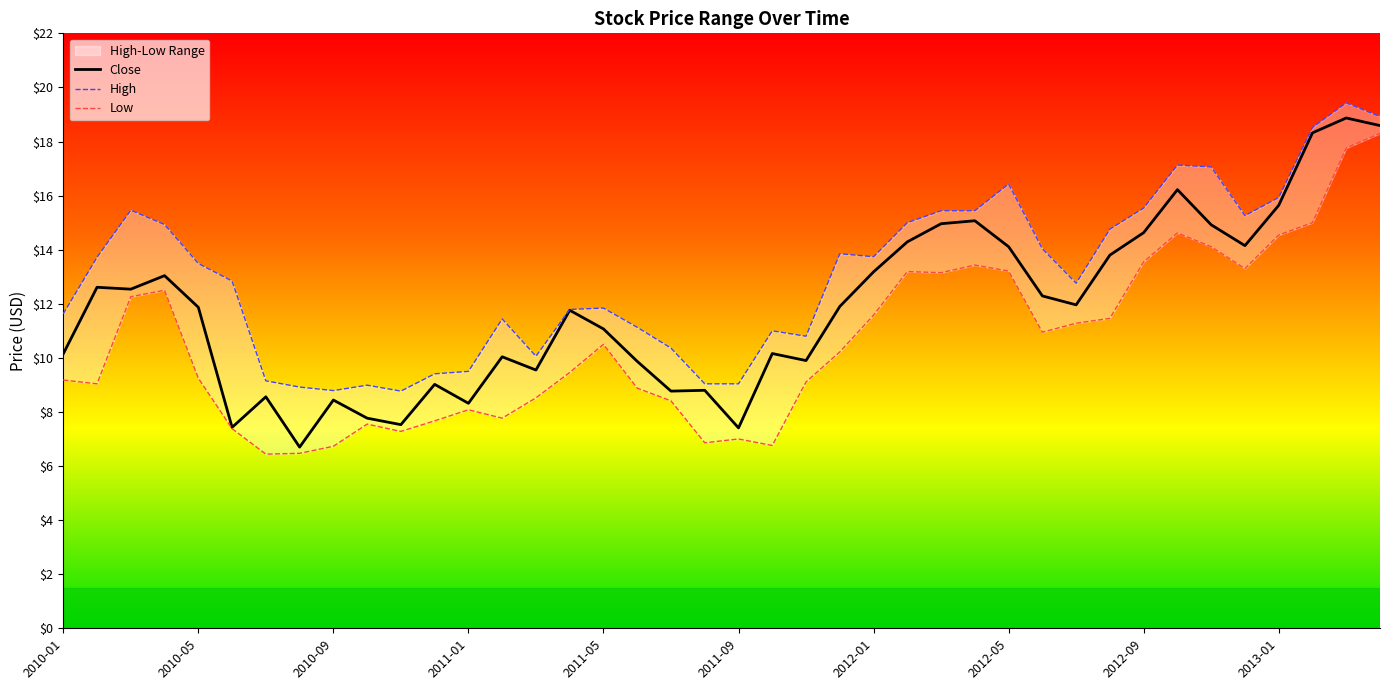

What is the value of the High point at the 24th from the left?

13.8